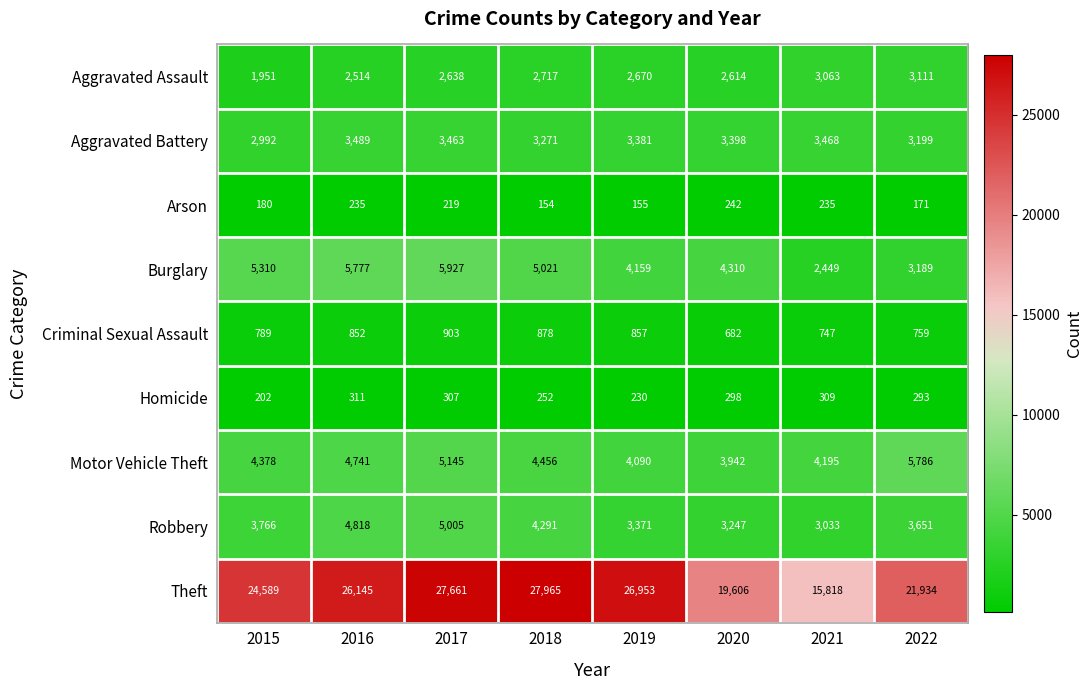

What is the spread (max minus min) of values at 2015?

24409